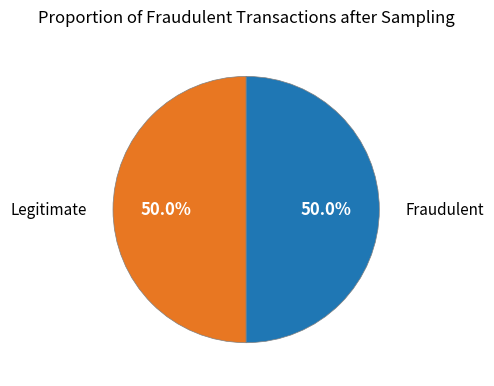

How many segments does this pie chart have?

2